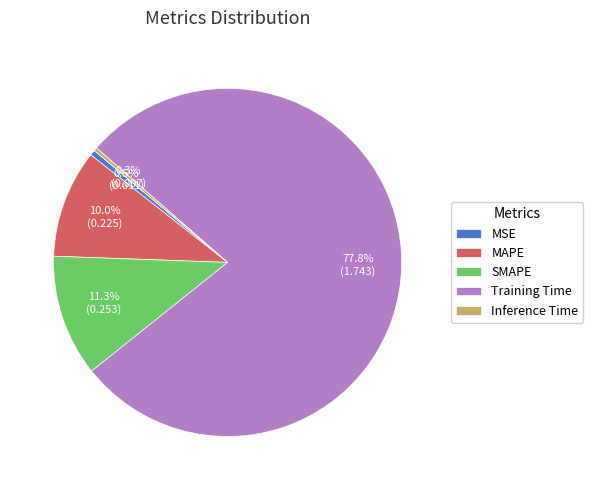

What percentage is NOT represented by SMAPE?

88.7%